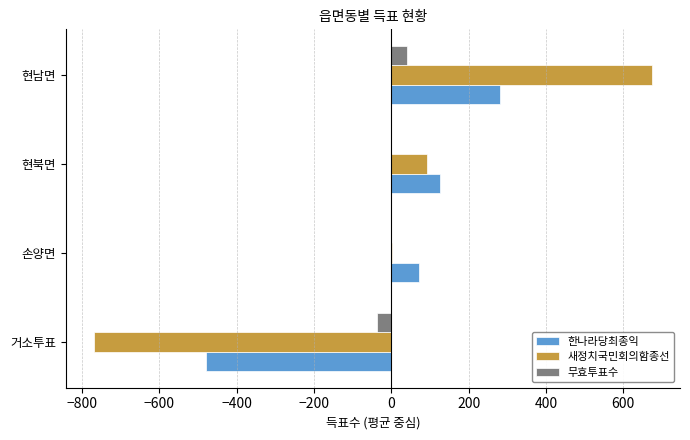

What is the highest value of the 무효투표수 series?

40.0